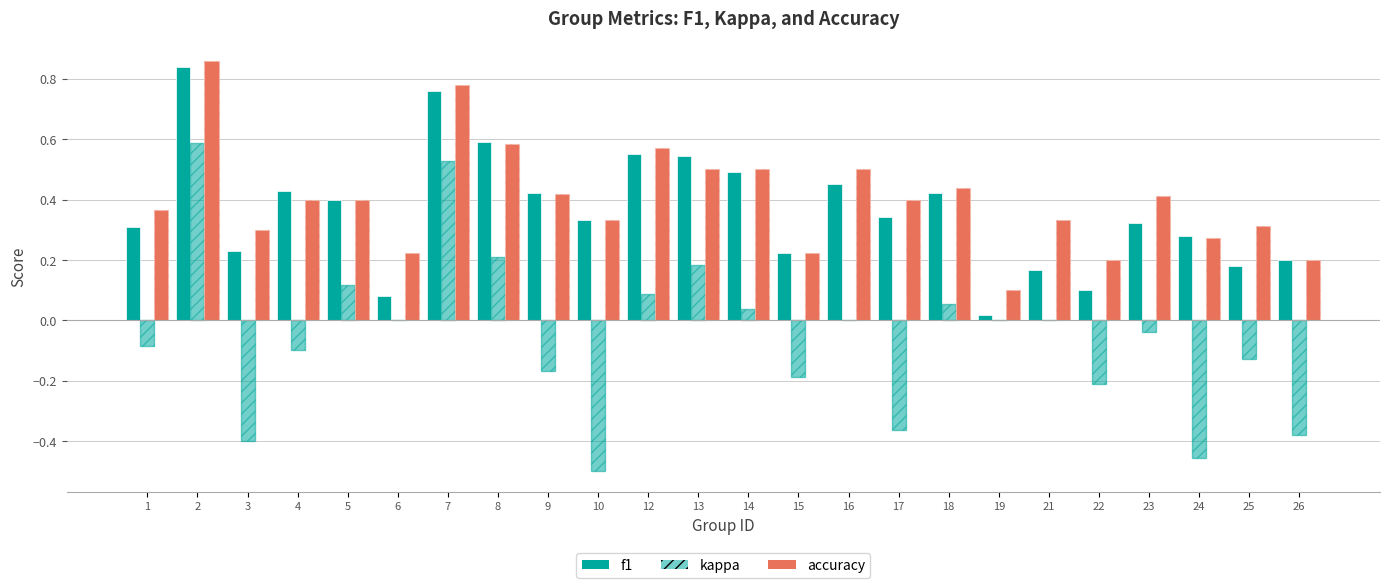

What is the average value of the accuracy series?

0.4